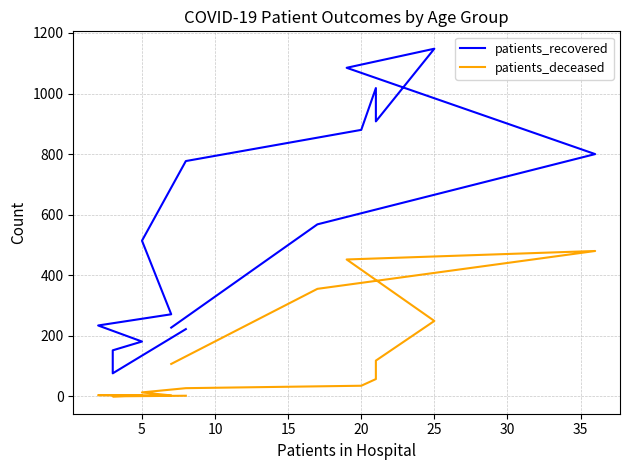

List the series in order of their peak value, highest first.

patients_recovered, patients_deceased